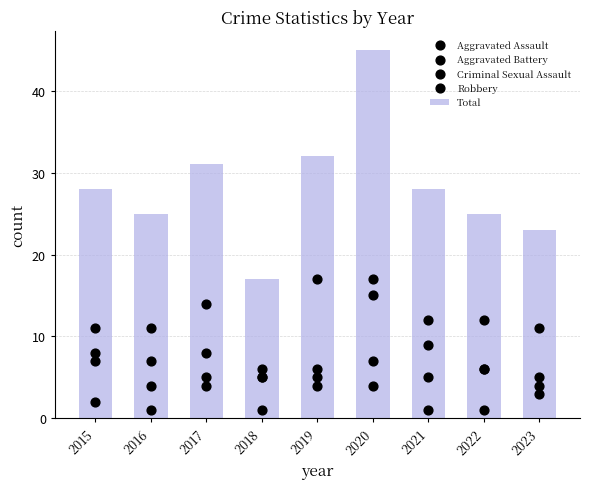

At how many categories does at least one series exceed 13?

9